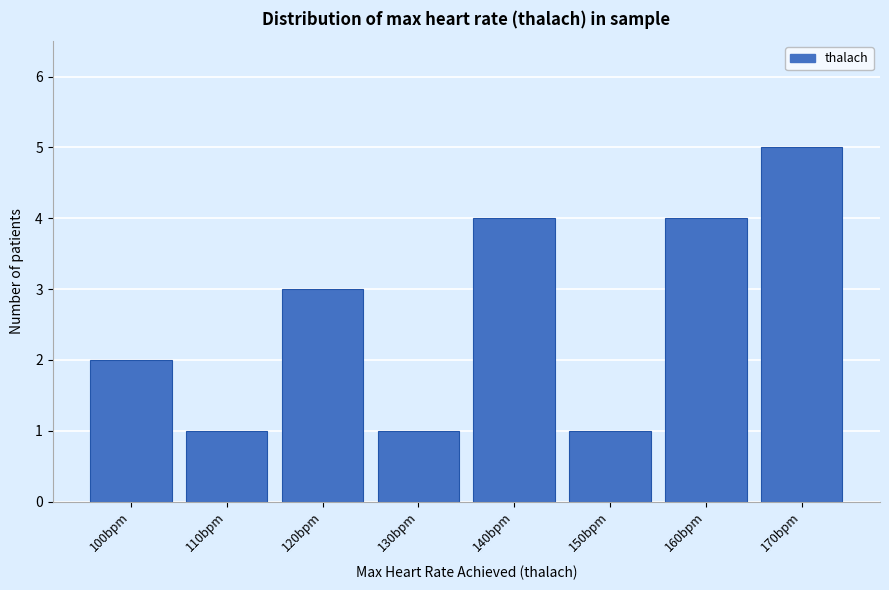

Reading left to right, what are all the values shown in this chart?

2	1	3	1	4	1	4	5